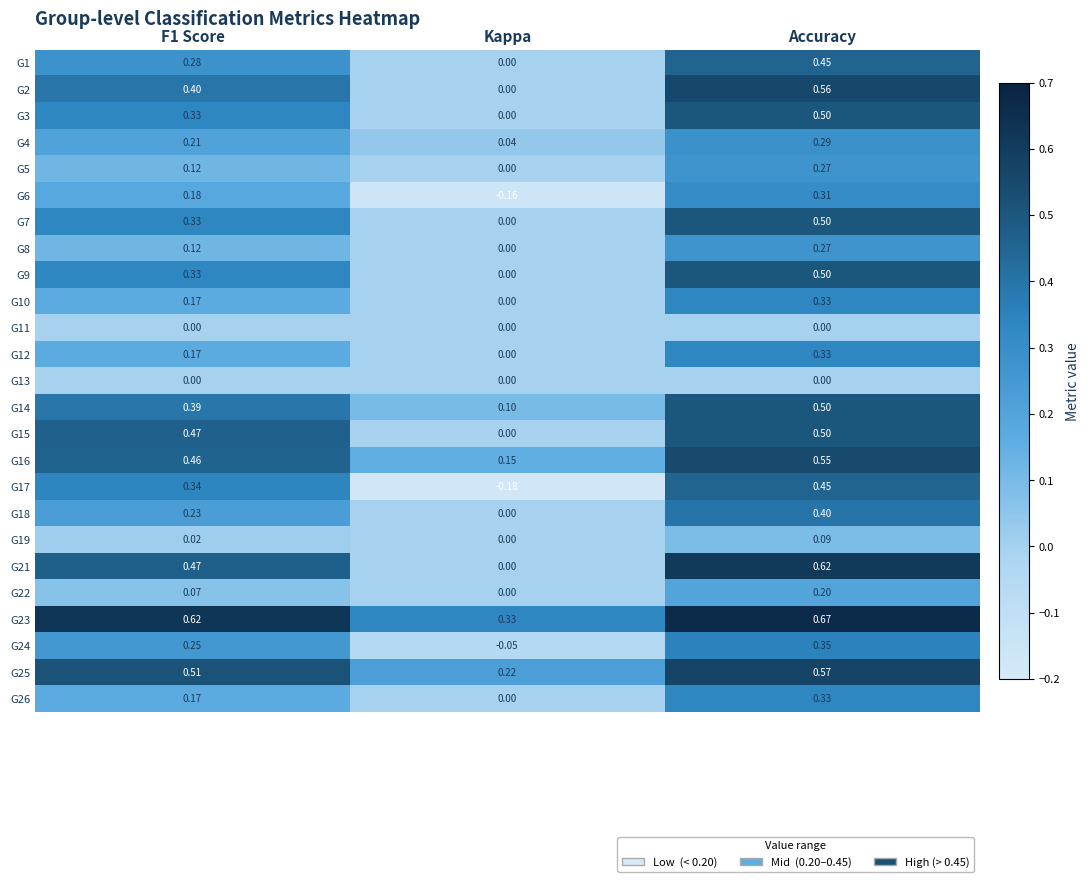

At which category is the sum across all series the highest?

Accuracy